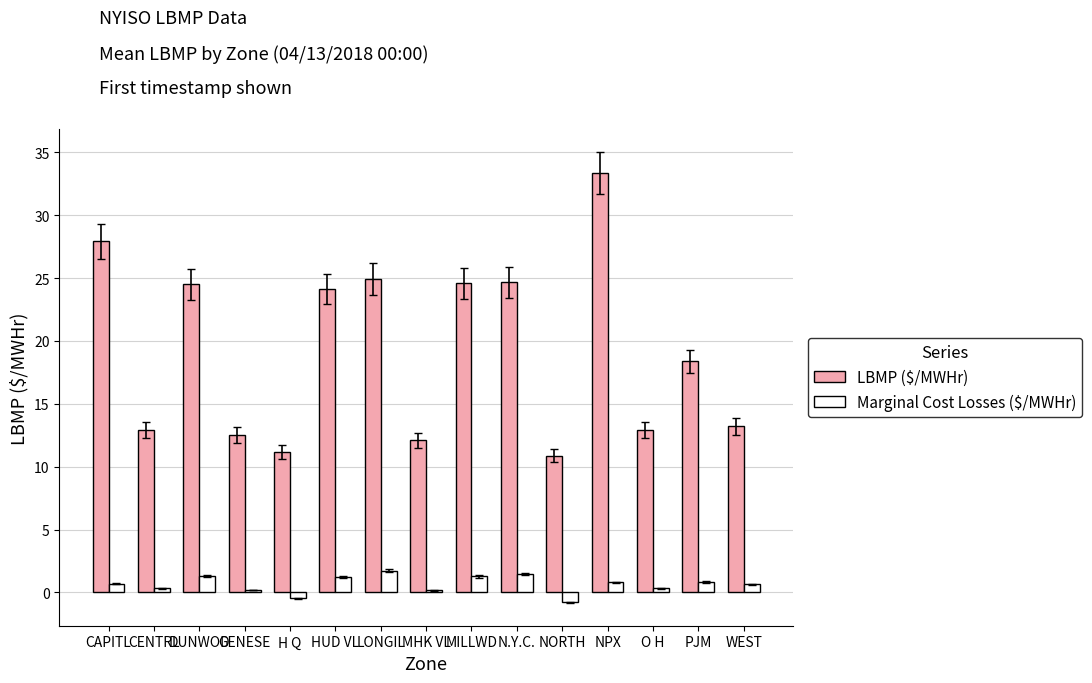

What is the lowest value of the Marginal Cost Losses ($/MWHr) series?

-0.8